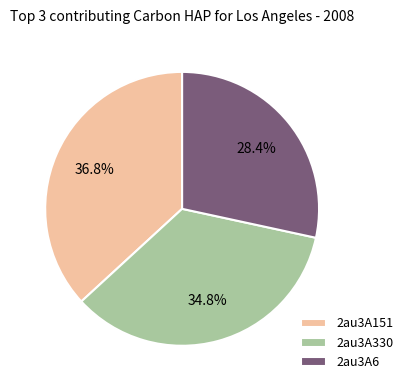

Combined, what portion of the pie is 2au3A330 and 2au3A151?

71.6%